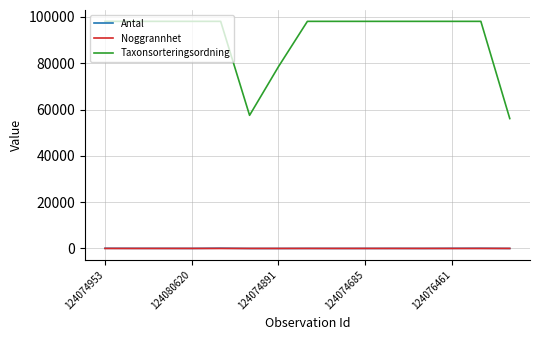

True or false: Noggrannhet and Taxonsorteringsordning intersect in this chart.

False